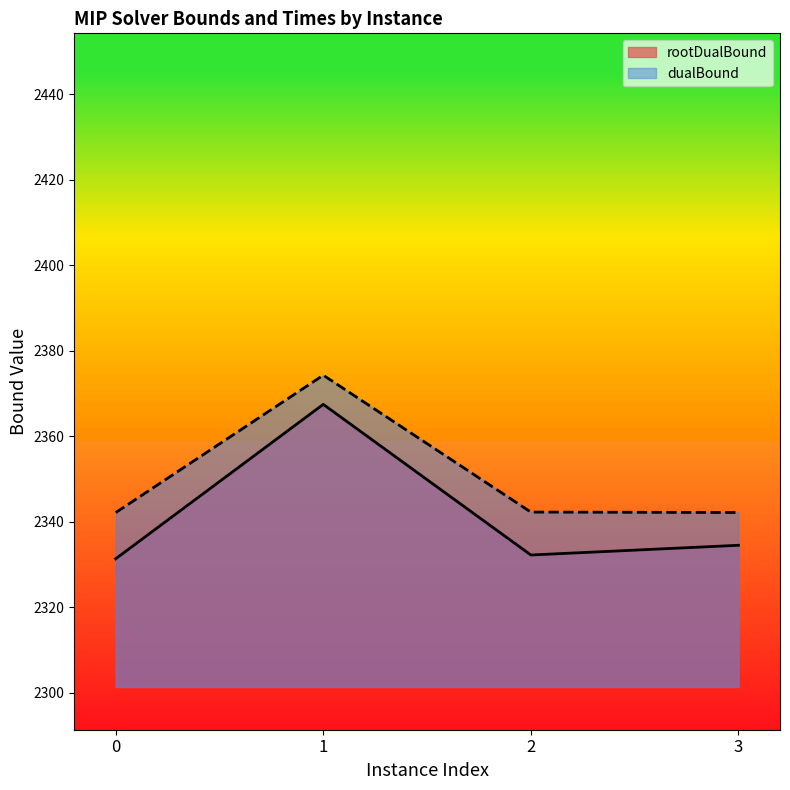

List the series in order of their peak value, lowest first.

rootDualBound, dualBound